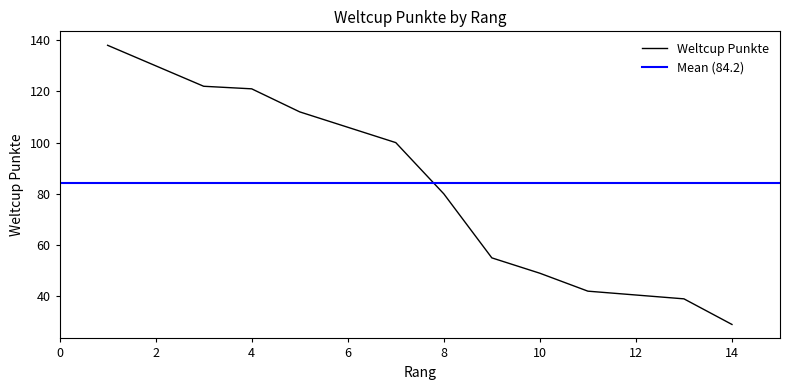

True or false: there are more than 2 points higher than both neighbors.

False